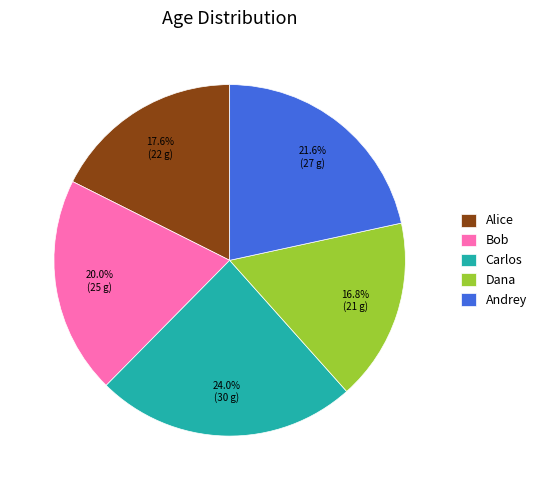

What percentage is NOT represented by Dana?

83.2%